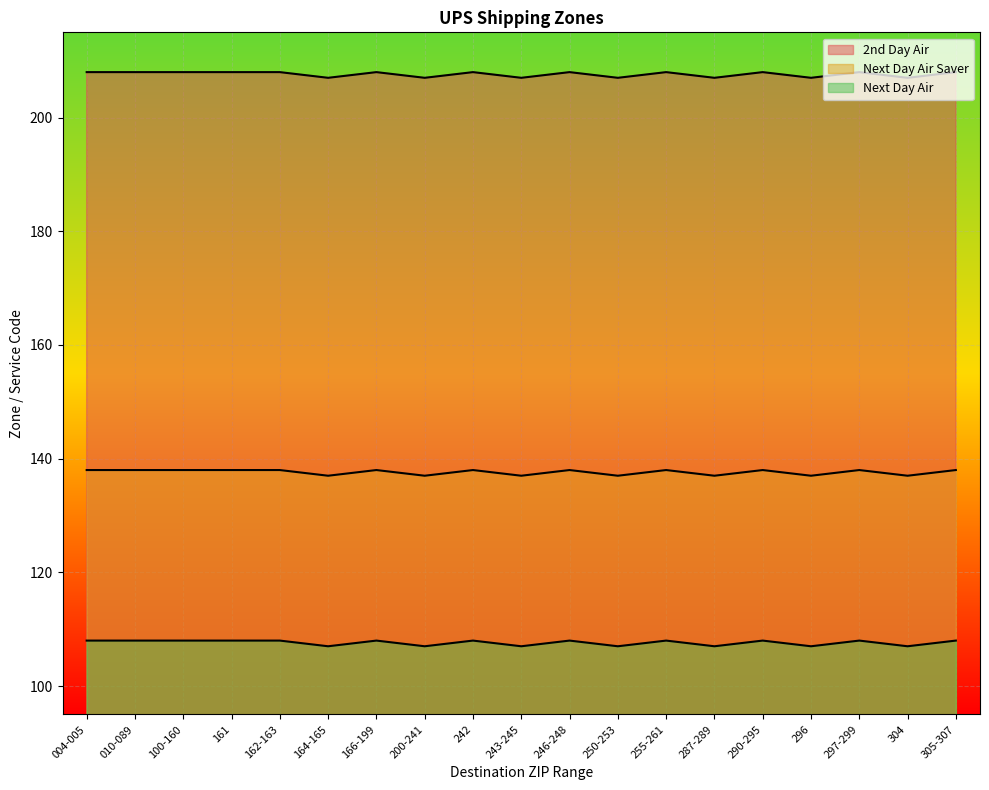

True or false: Next Day Air has a value of 161 at 100-160.

False